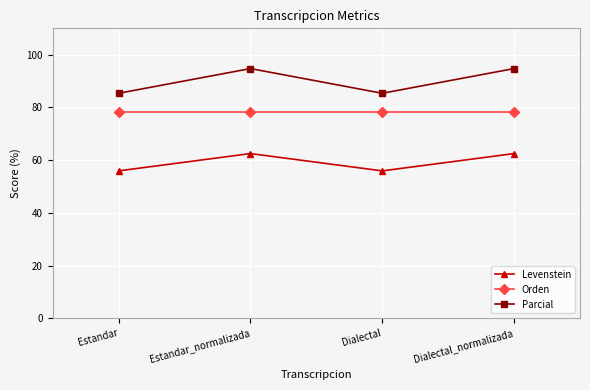

Where is the first local maximum for Parcial?

Estandar_normalizada